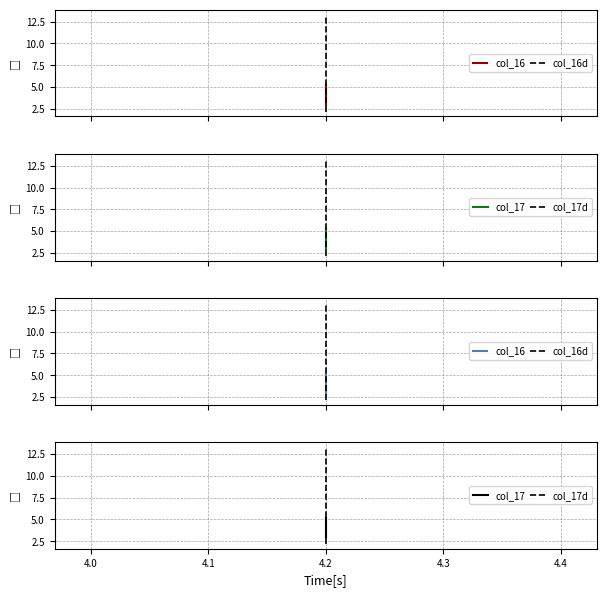

Which series has the largest total across all categories?

col_16d